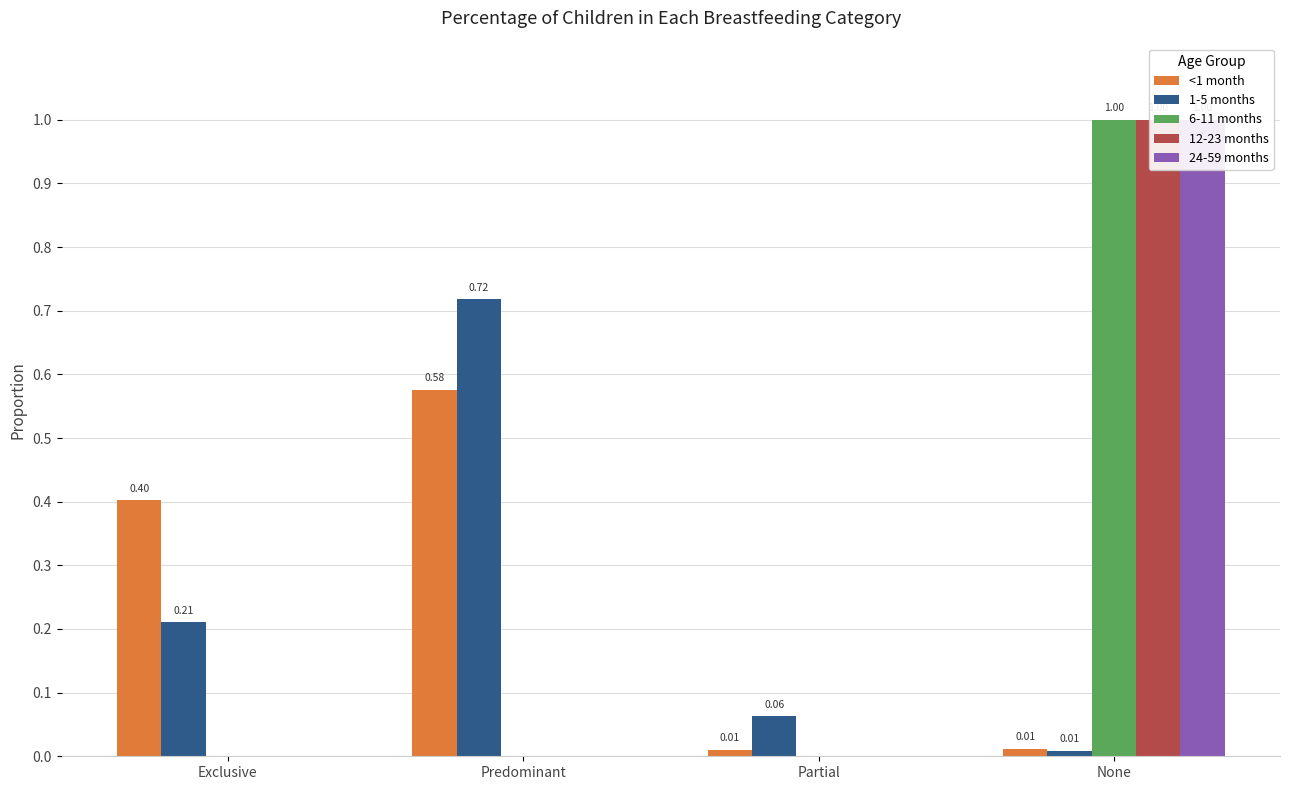

Are the bars grouped side by side (vs. stacked)?

Yes